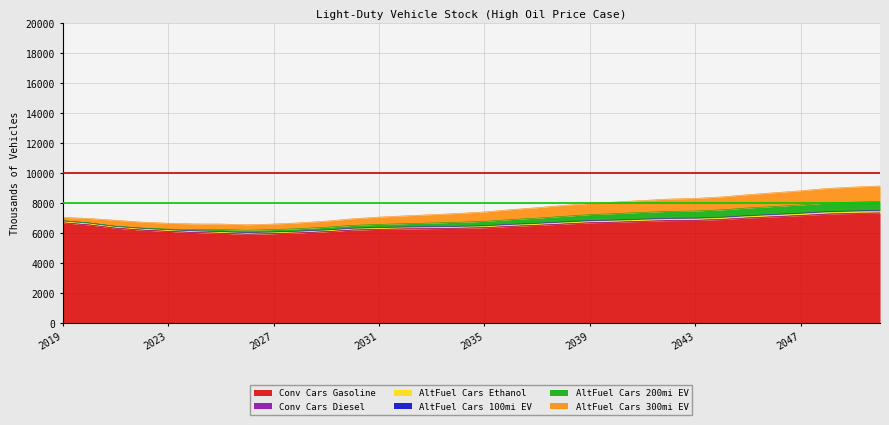

What is the difference between the AltFuel Cars 200mi EV values at 2036 and 2047?

235.9